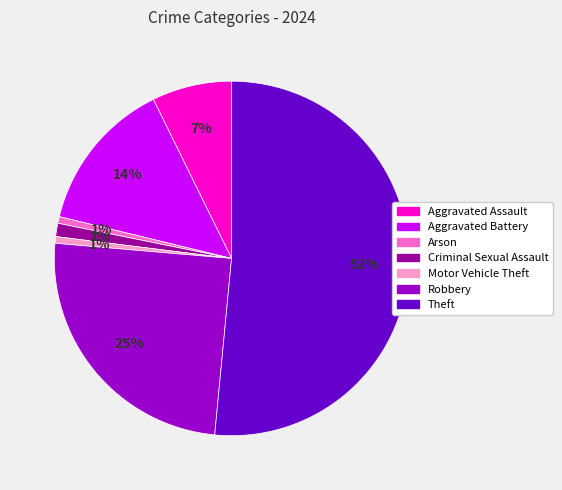

Is there any slice that represents more than half of the pie?

Yes